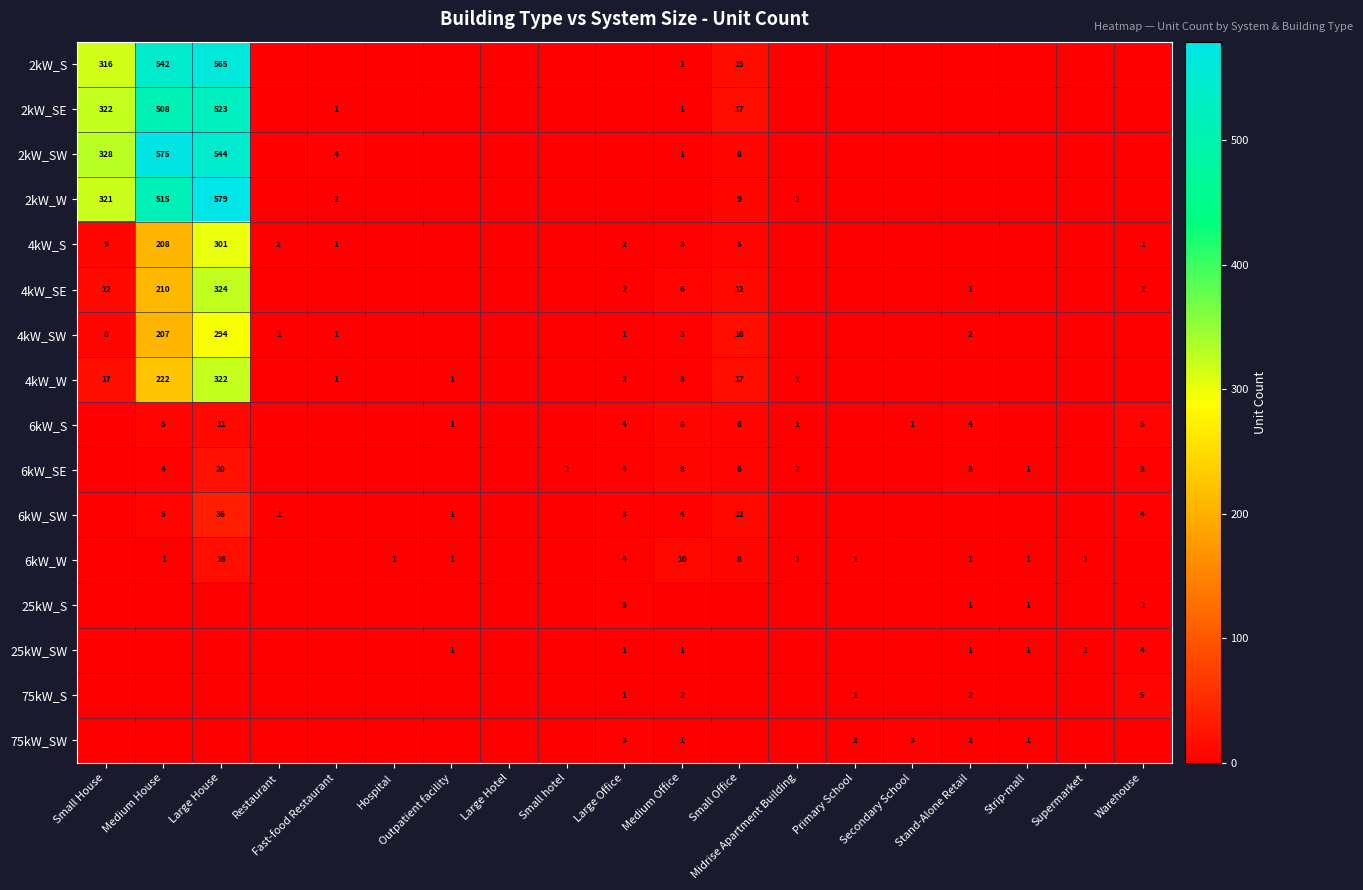

What is the difference between the 2kW_SW values at Small House and Small Office?

320